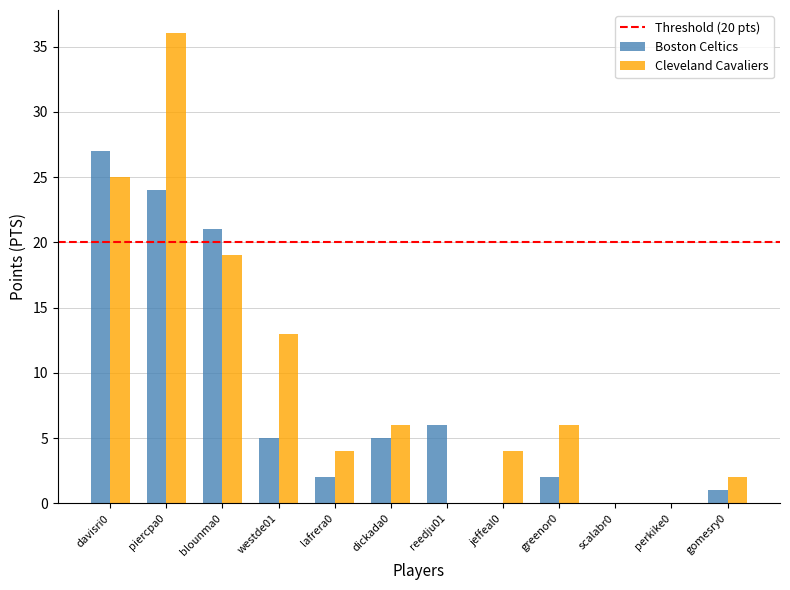

Where does the Boston Celtics series first go above 5?

davisri0